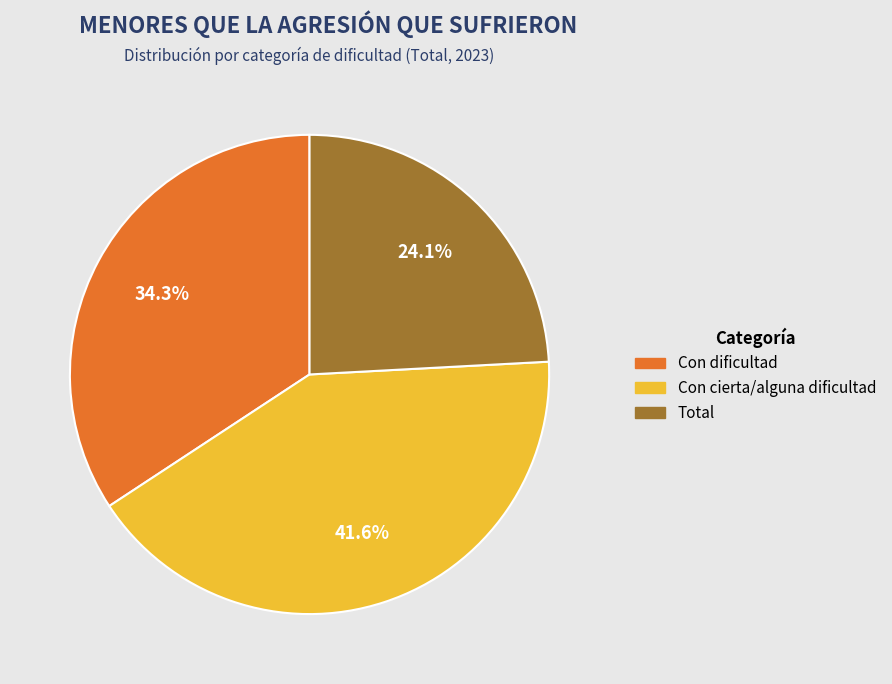

How many segments does this pie chart have?

3